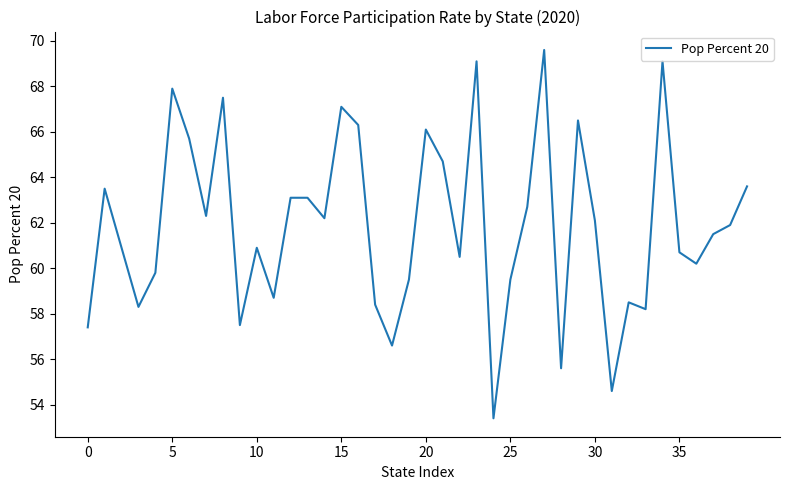

Count the number of values greater than 61.

21